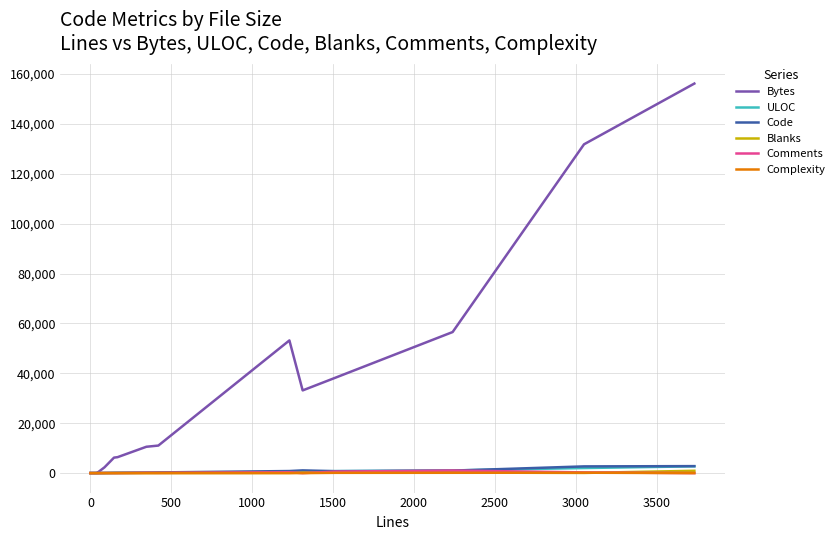

At how many categories does at least one series exceed 113816?

2